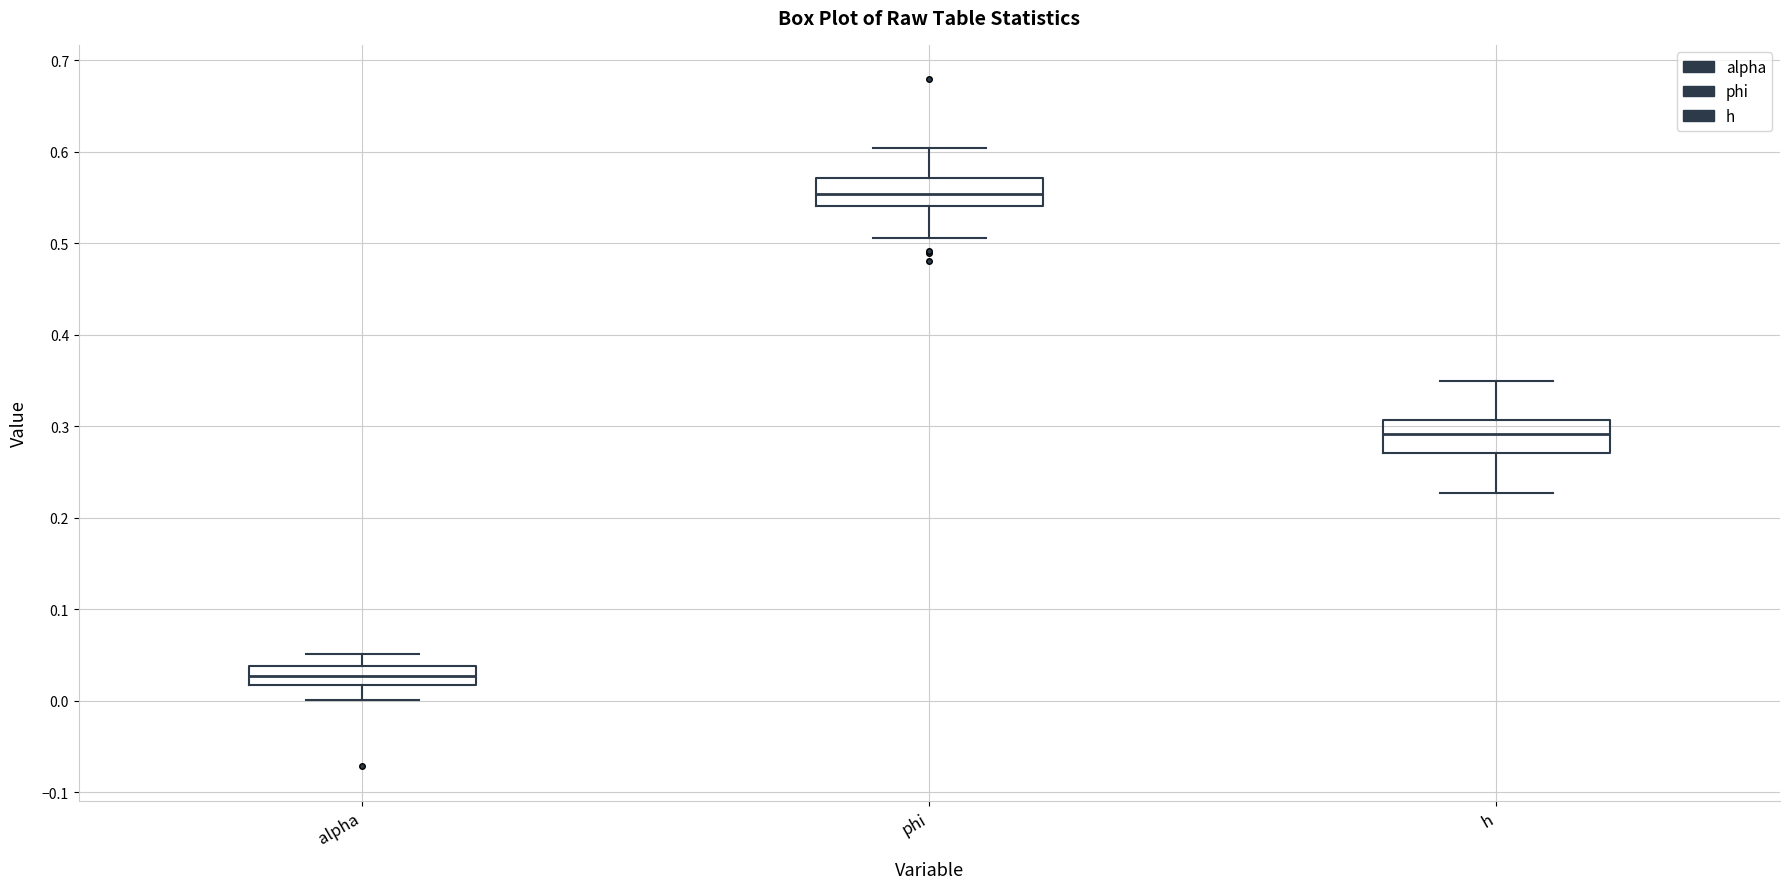

Reading left to right, read every box against the y-axis: the position of its median line, the range the box covers, and the ends of its whiskers. The values are not printed on the chart, so give them approximately, as read against the axis.

alpha: median 0.03, box 0.02 to 0.04, whiskers 0.00 to 0.05
phi: median 0.55, box 0.54 to 0.57, whiskers 0.51 to 0.60
h: median 0.29, box 0.27 to 0.31, whiskers 0.23 to 0.35